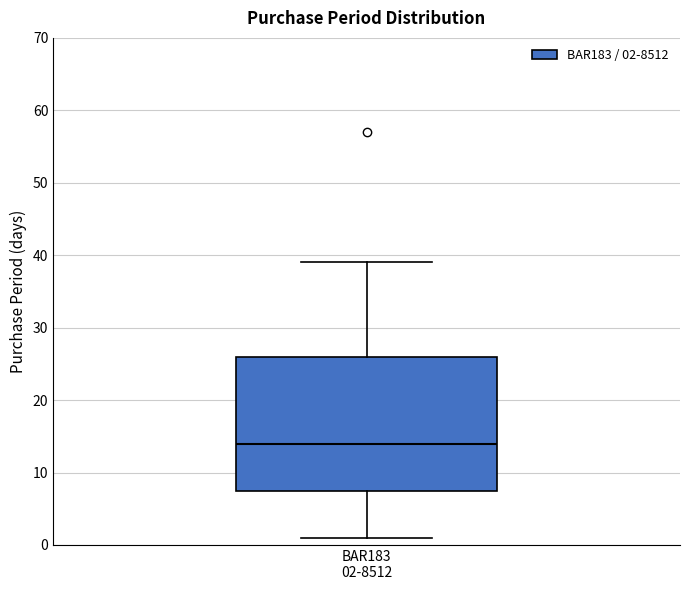

Where is the lower edge of the box for BAR183 02-8512 on the y-axis? The values are not printed on the chart, so give them approximately, as read against the axis.

8